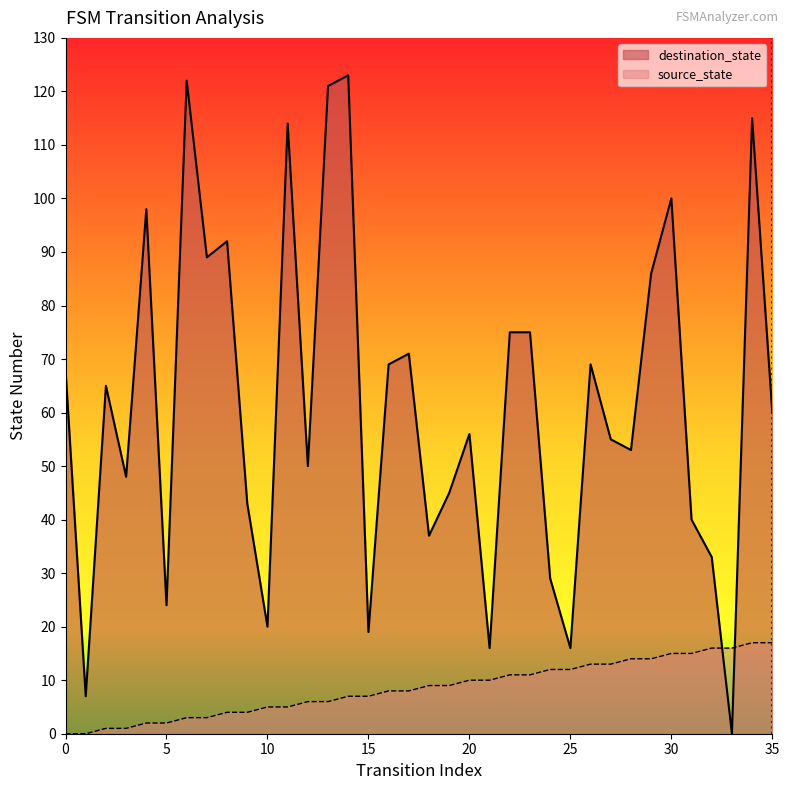

What is the sum of the destination_state values at 17 and 25?

87